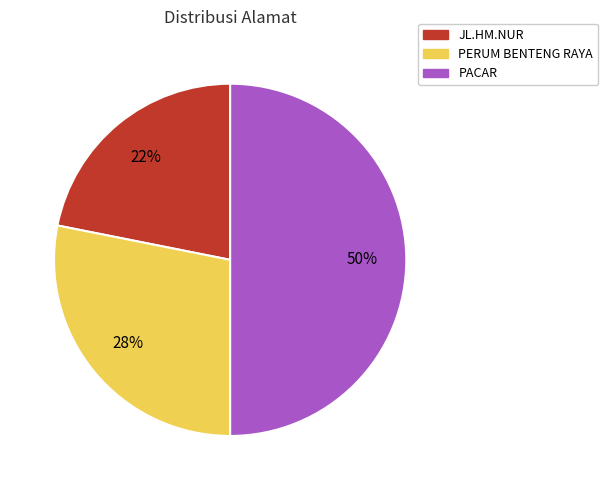

Is the sum of JL.HM.NUR and PACAR greater than half?

Yes